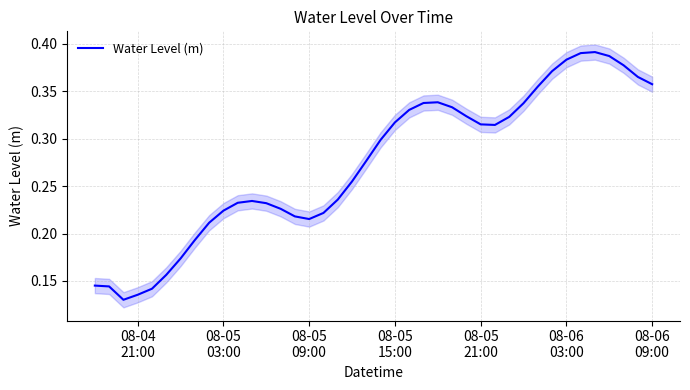

How many points are higher than both their immediate neighbors (excluding endpoints)?

3